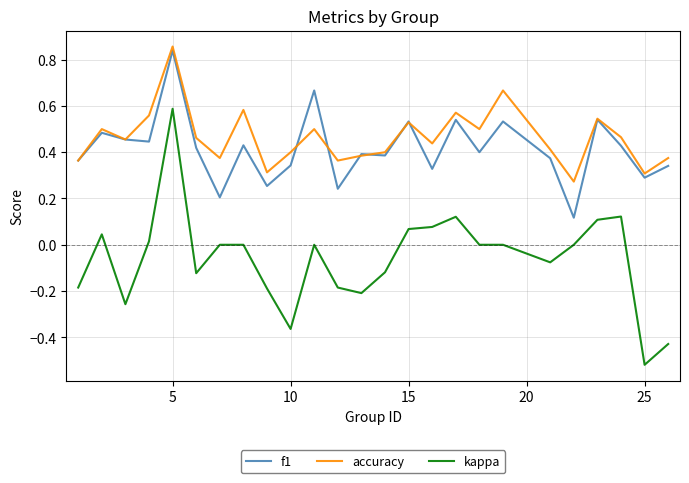

Which series has the largest range (max minus min)?

kappa